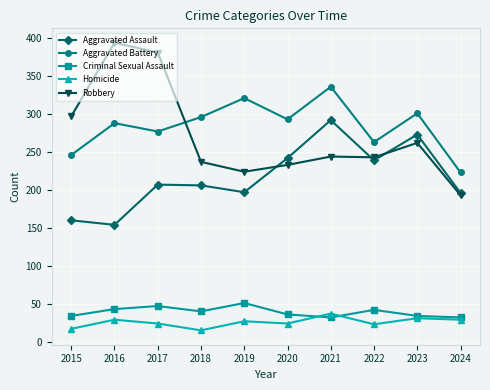

At which category does the chart reach its peak across all series?

2016